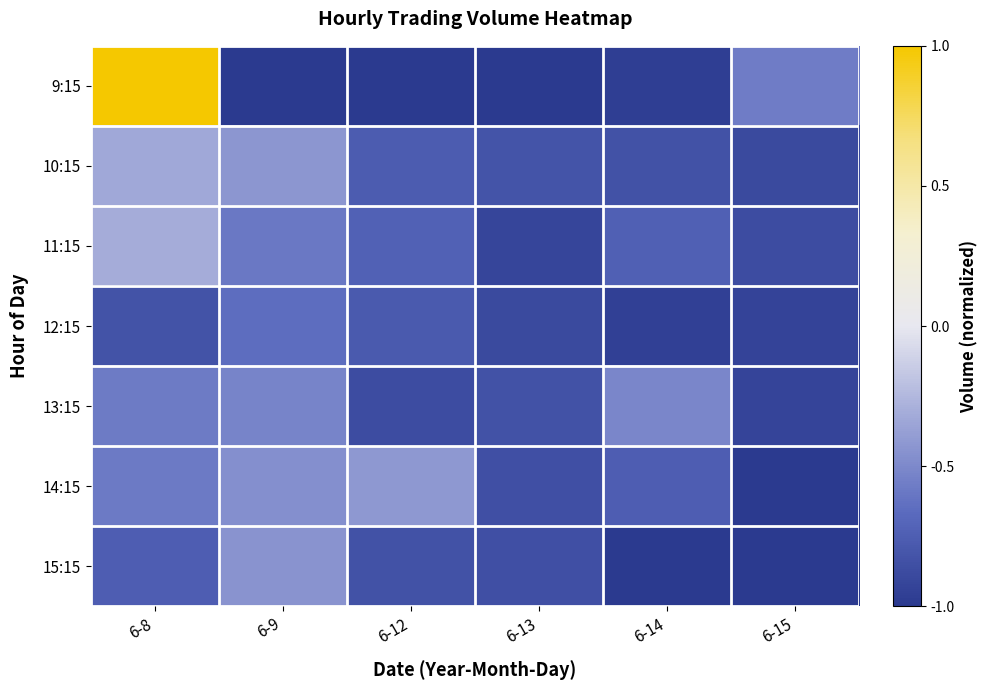

What is the minimum value shown in the chart?

-1.0